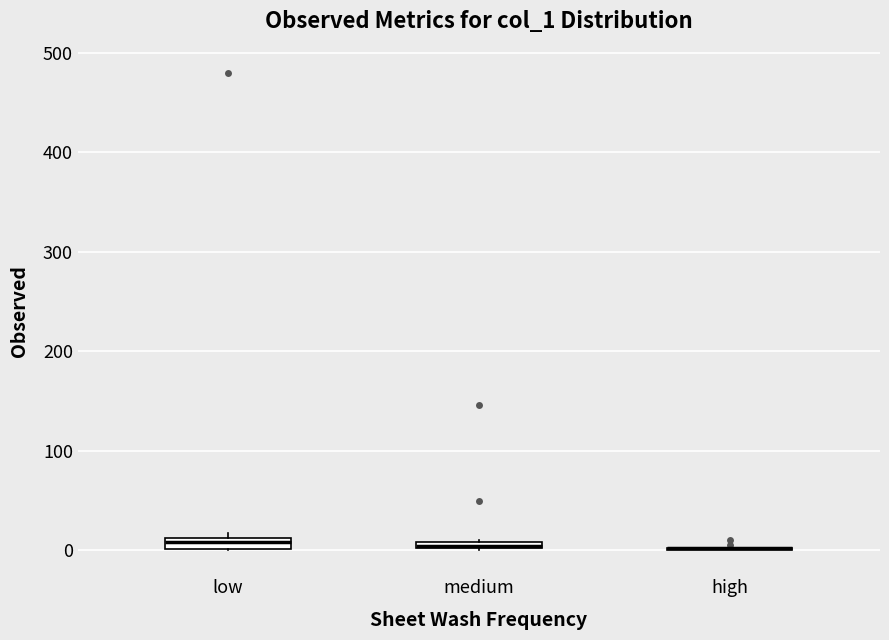

Where is the lower edge of the box for medium on the y-axis? The values are not printed on the chart, so give them approximately, as read against the axis.

0